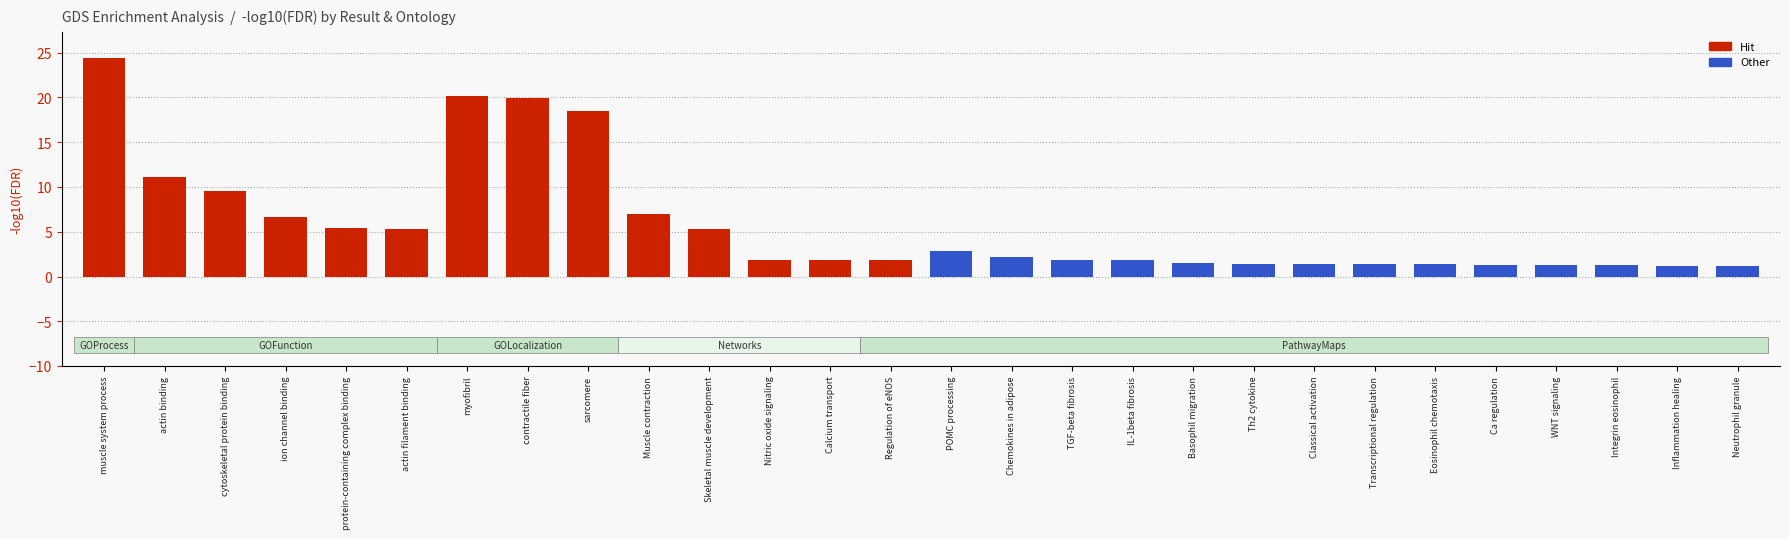

Does the chart contain any negative values?

No